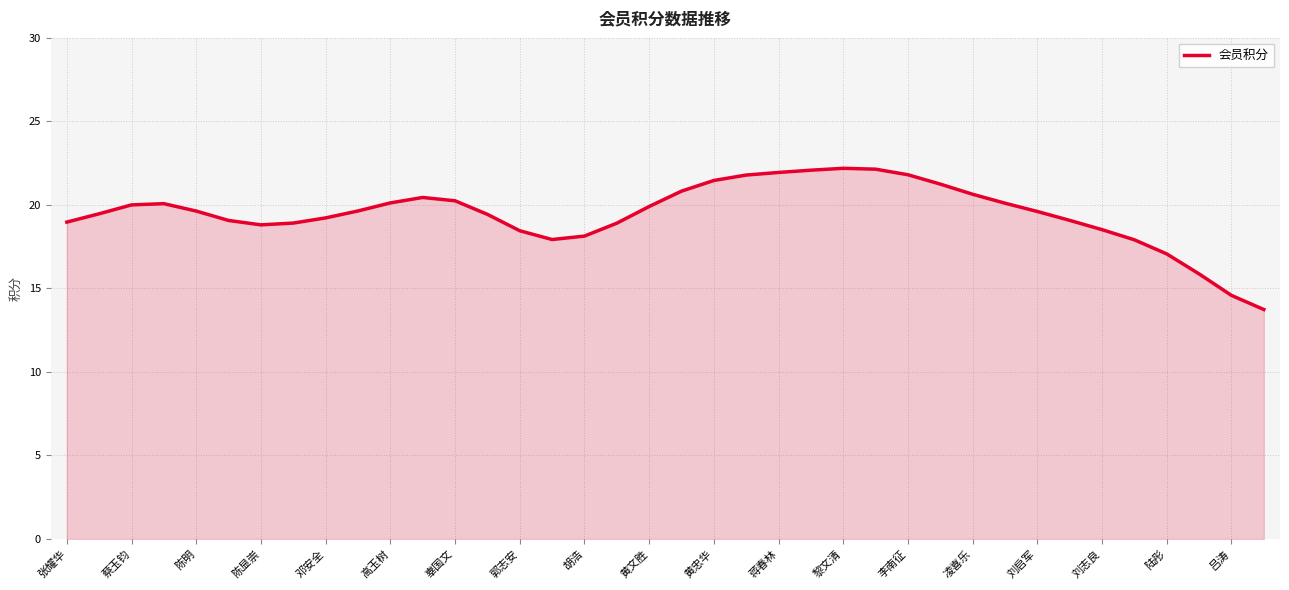

What is the smallest value displayed?

13.7